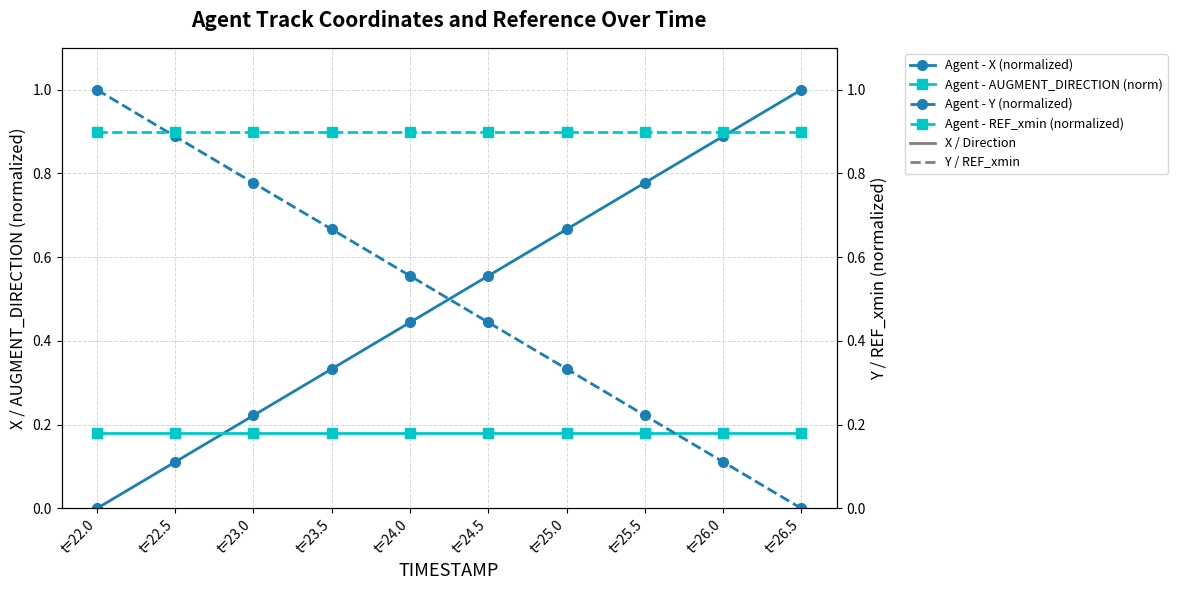

The value of Agent - REF_xmin (normalized) at t=22.0 is 0.9. True or false?

True